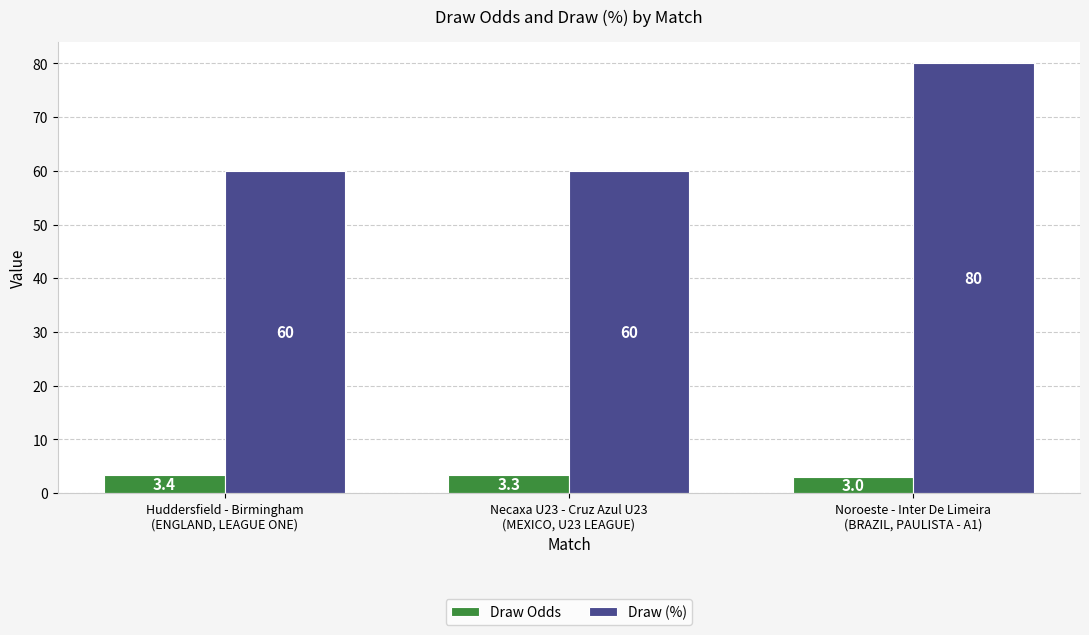

What are all the series names shown in the legend?

Draw Odds, Draw (%)